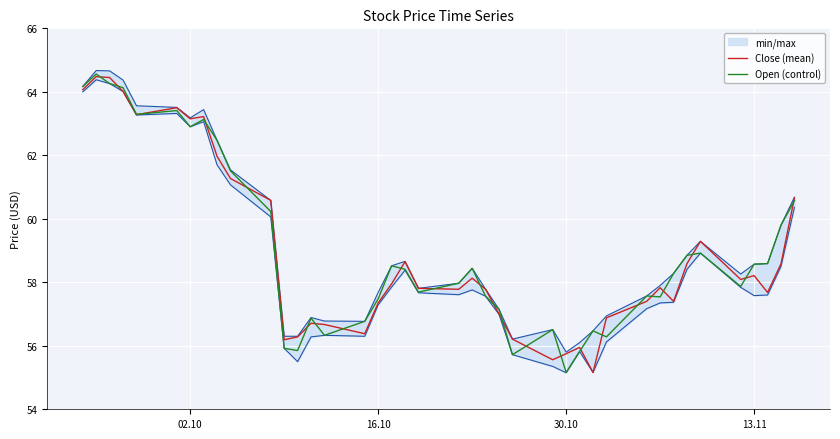

What is the lowest value of the Close (mean) series?

55.2